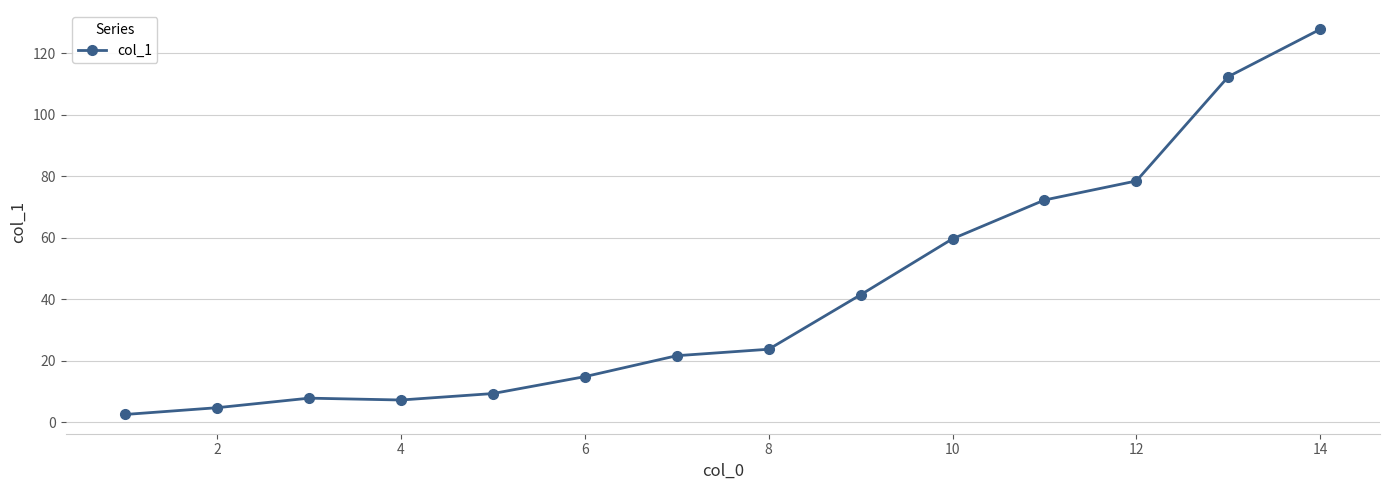

Reading left to right, what are all the values shown in this chart?

2.6	4.8	7.9	7.3	9.4	14.9	21.7	23.8	41.5	59.7	72.3	78.5	112.4	127.8